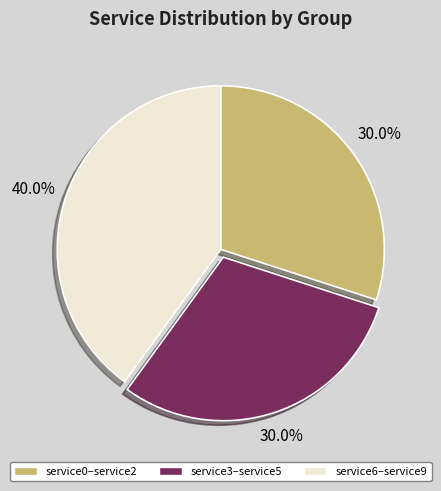

Between service3–service5 and service6–service9, which is larger?

service6–service9